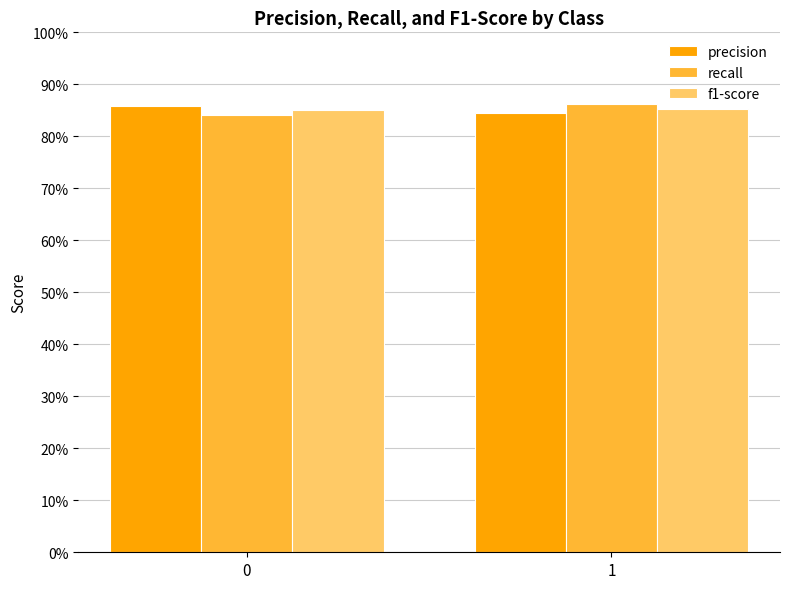

At which category is the sum across all series the highest?

1